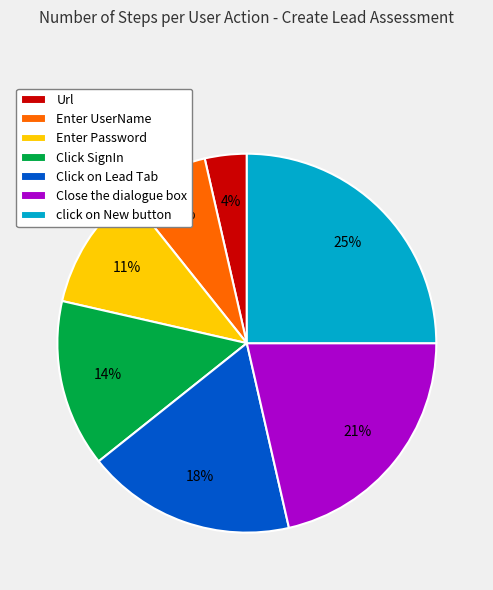

Rank the categories by value from highest to lowest.

click on New button, Close the dialogue box, Click on Lead Tab, Click SignIn, Enter Password, Enter UserName, Url